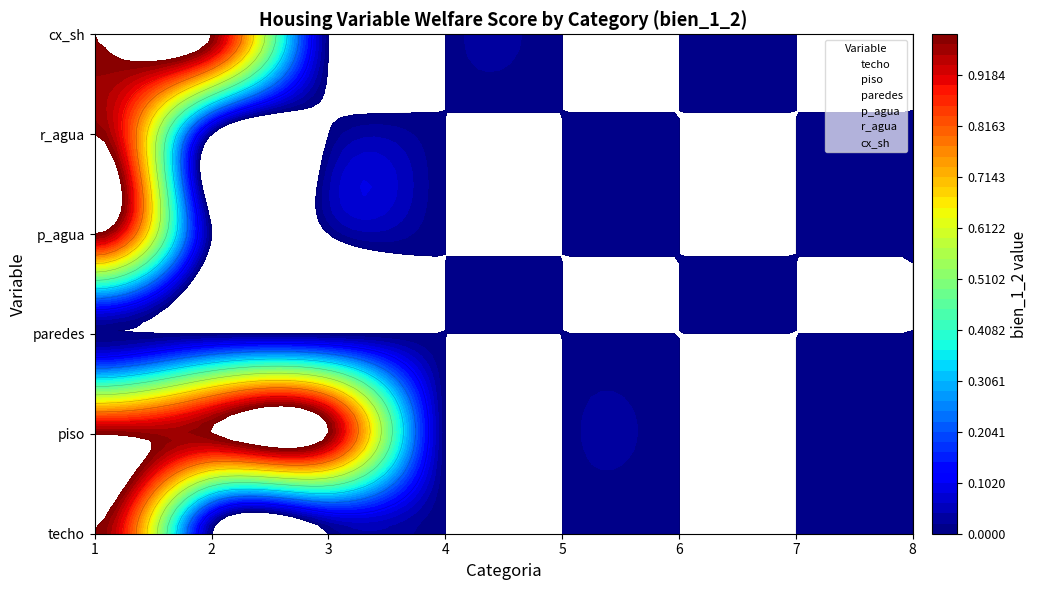

Is the value of paredes at 6 greater than the value of r_agua at 7?

No